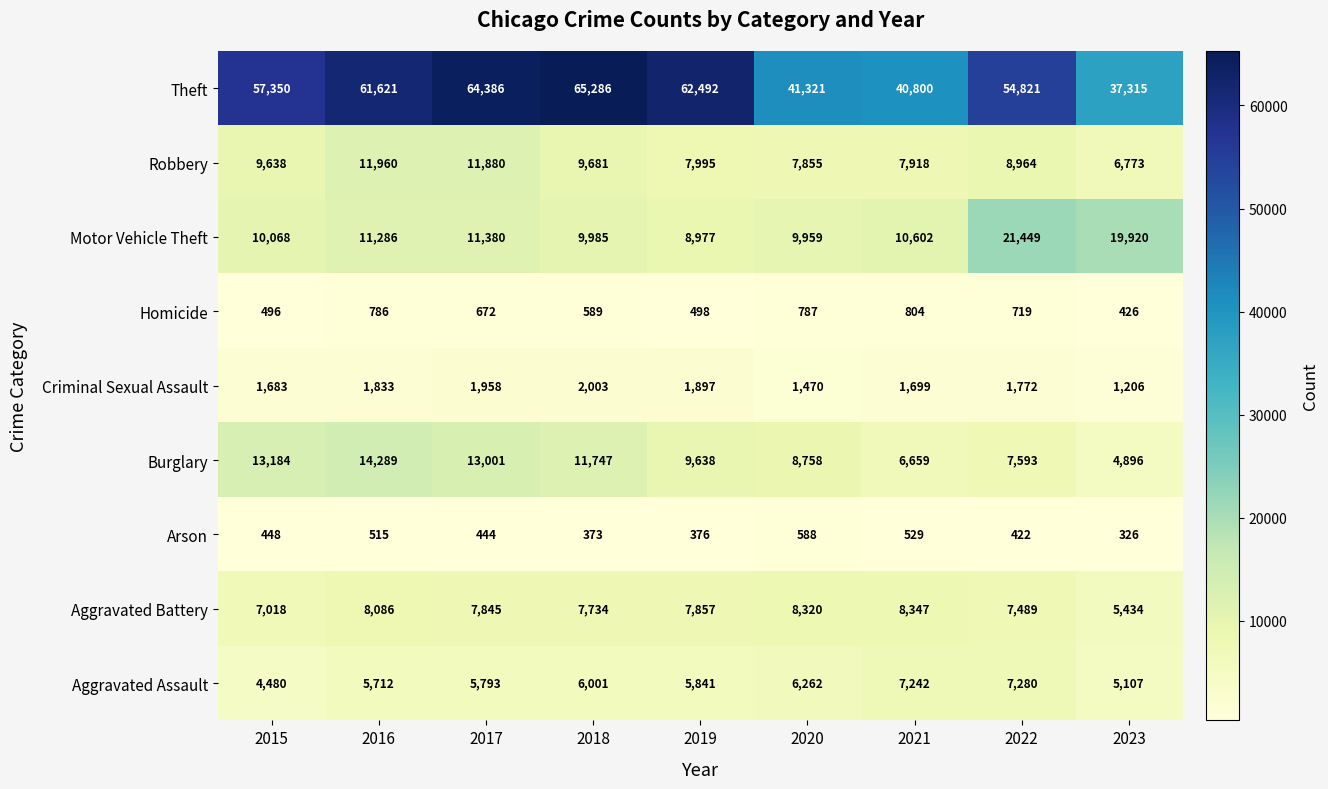

At which label does Aggravated Battery first exceed 7845?

2016